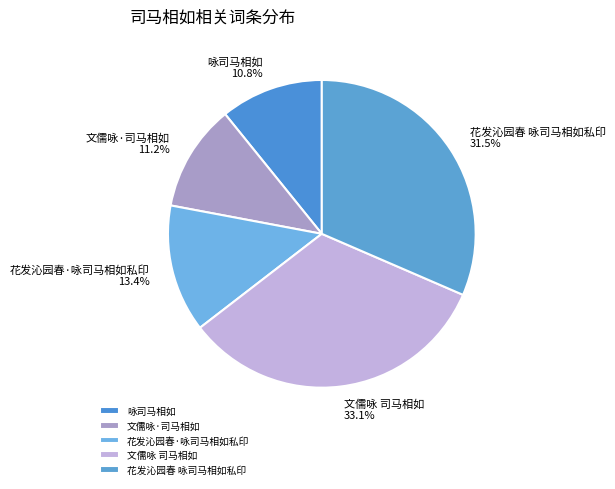

Which category has the biggest portion of the pie?

文儒咏 司马相如